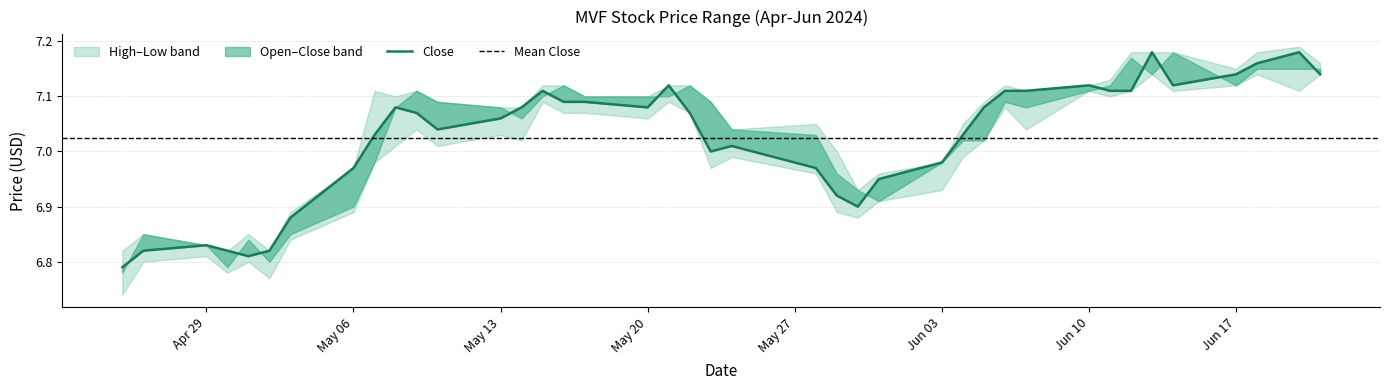

How many series are shown in this chart?

4